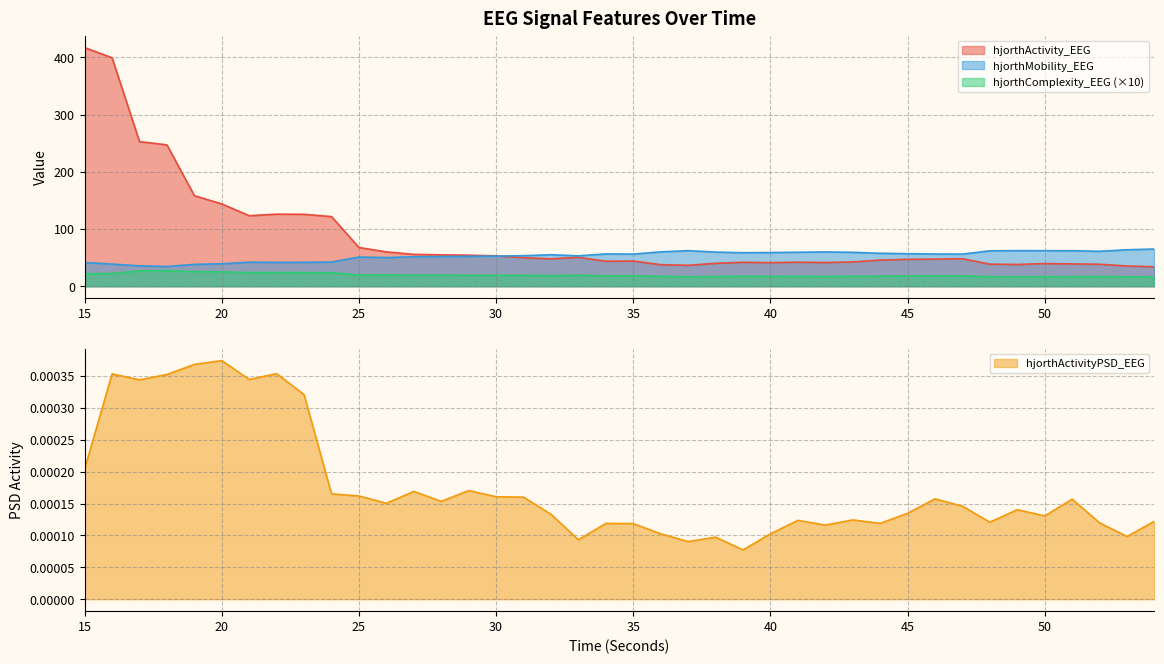

What is the total value across all series at 25?

138.4